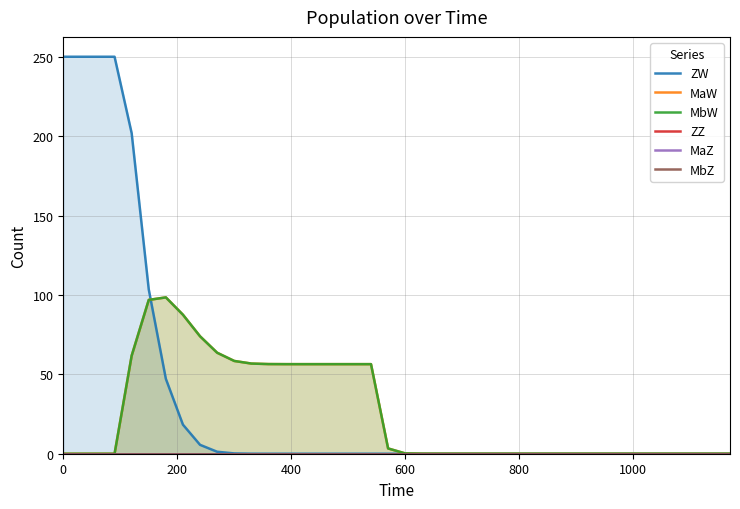

How many lines are shown in the chart?

6